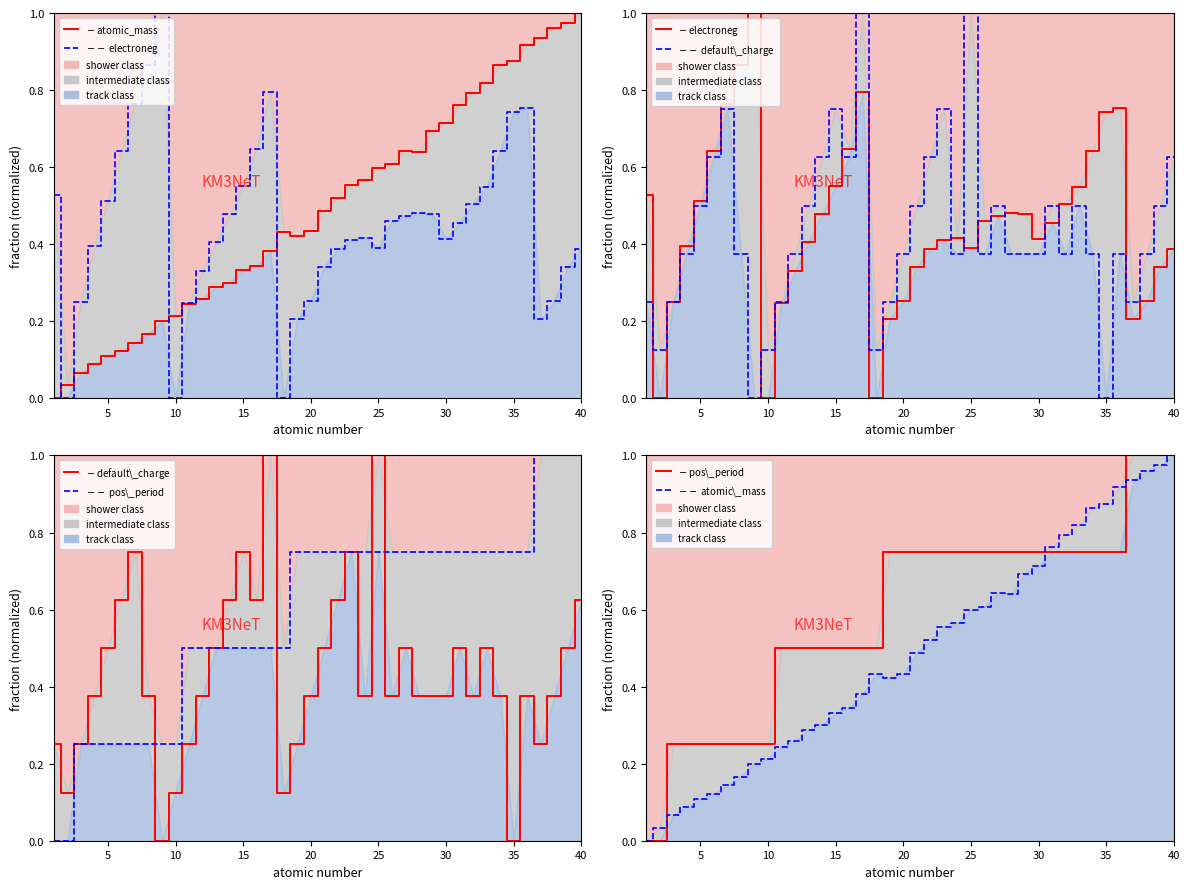

Does the chart have visible grid lines?

No